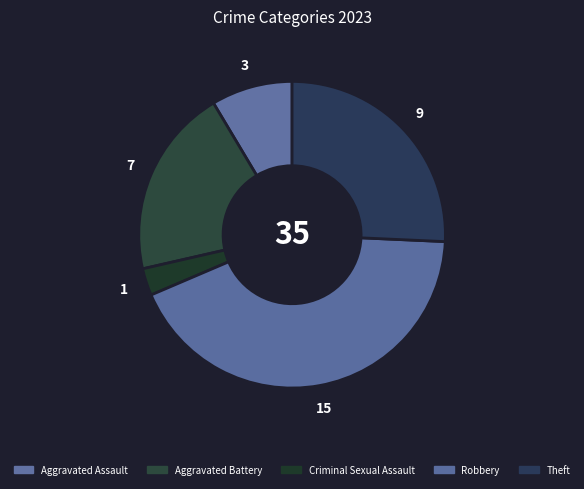

Count the number of slices in the pie.

5